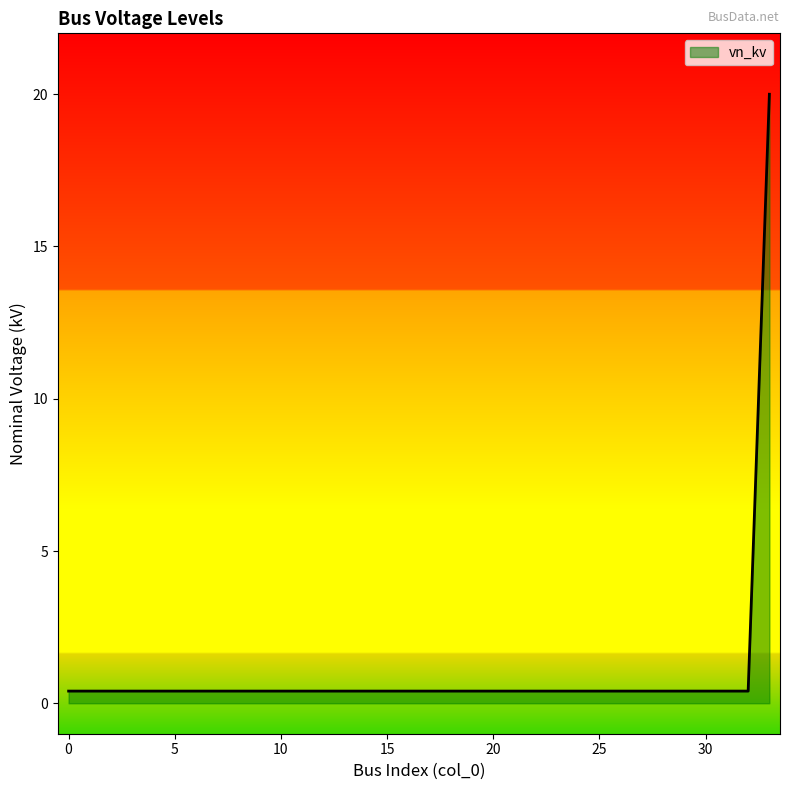

What is the difference between the maximum and minimum values?

19.6